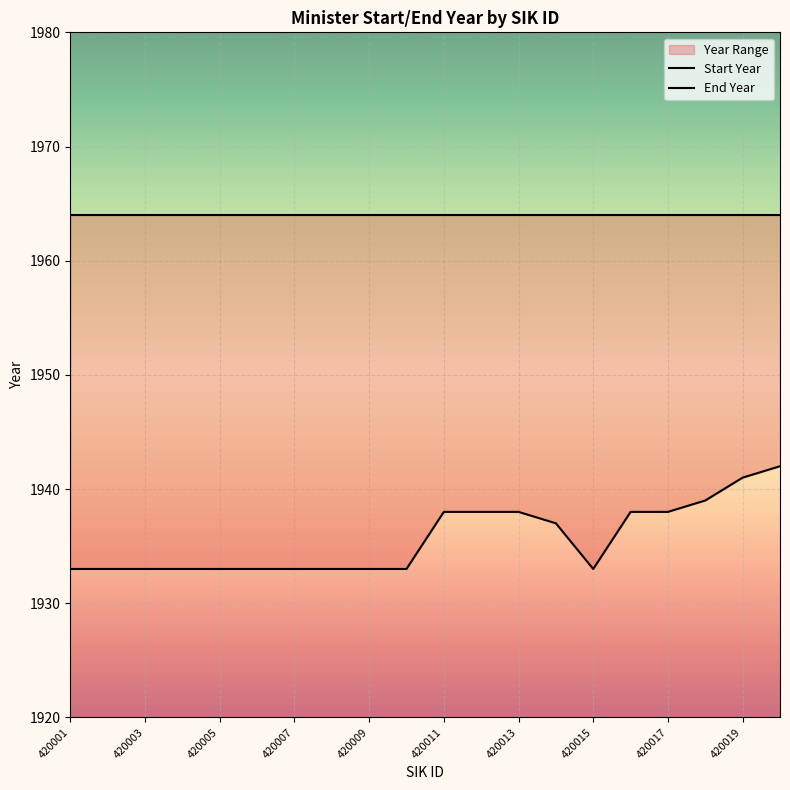

Which category has the lowest value across all series?

420001